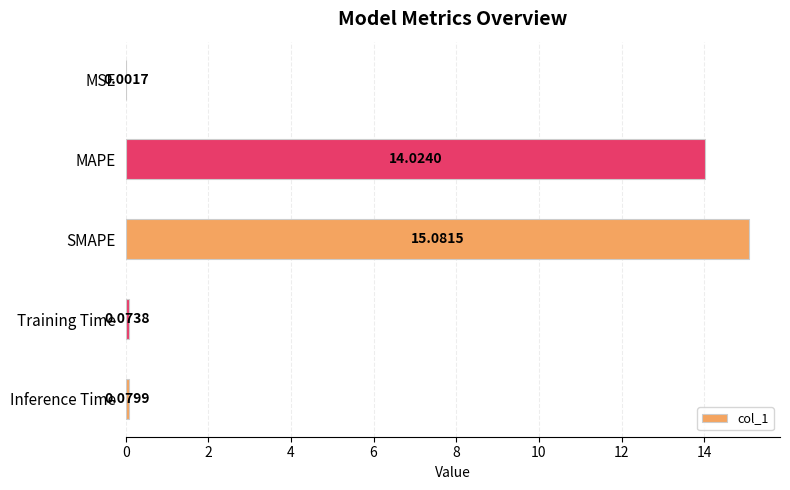

Approximately how many times larger is the value at SMAPE compared to MAPE?

1.1